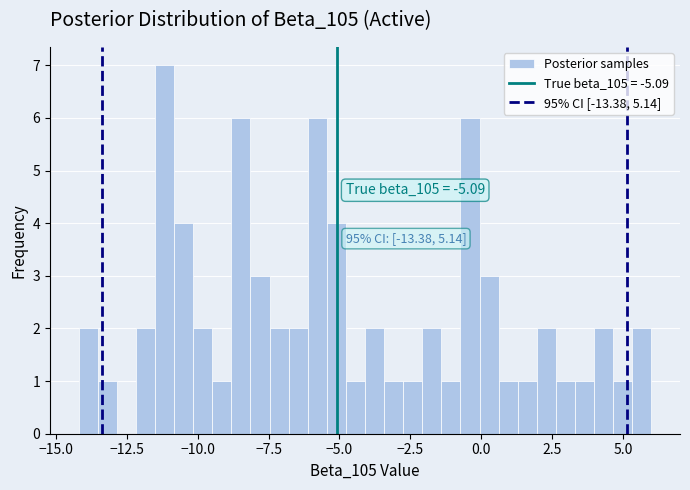

Around what value on the x-axis is the tallest bar? Give the approximate position of its centre, as read against the axis.

-11.0